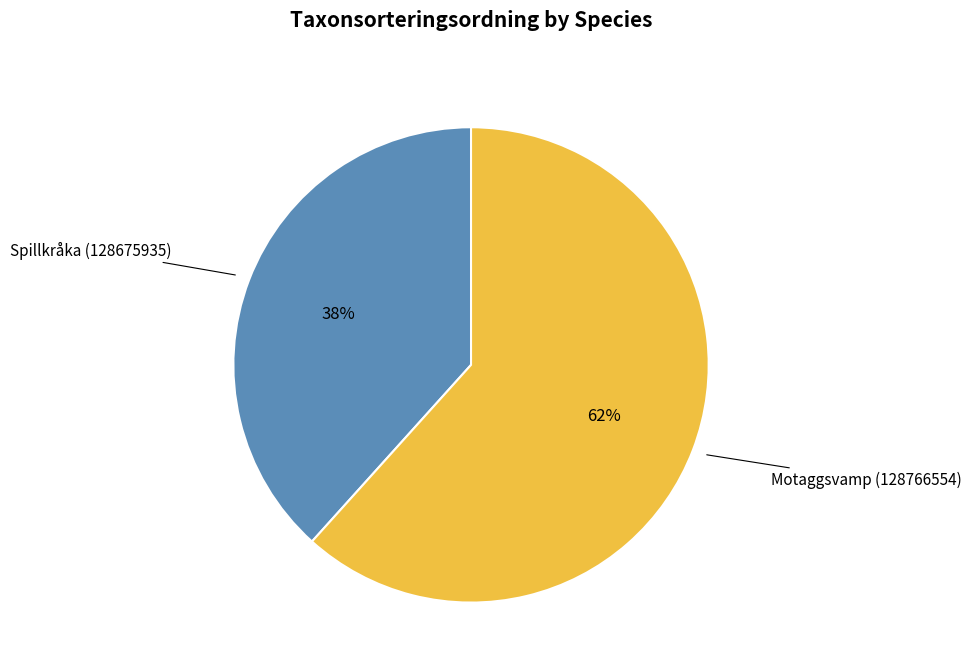

Does Spillkråka (128675935) account for over 50% of the chart?

No